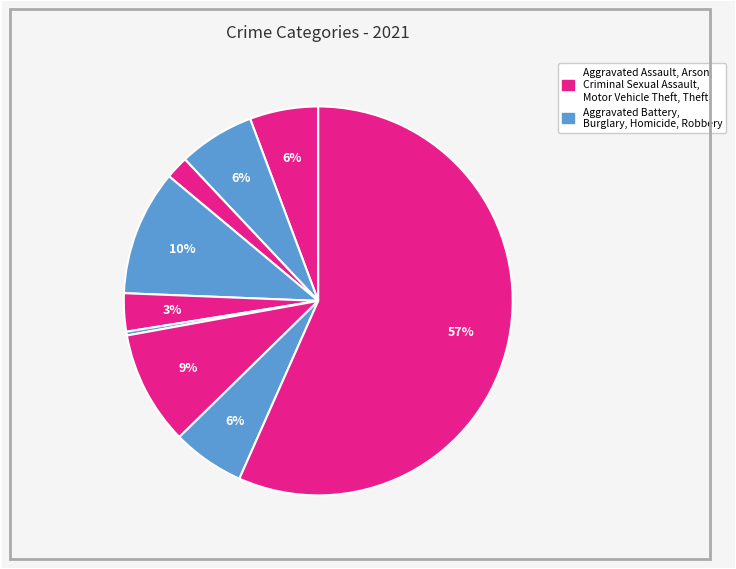

Count the number of slices in the pie.

9